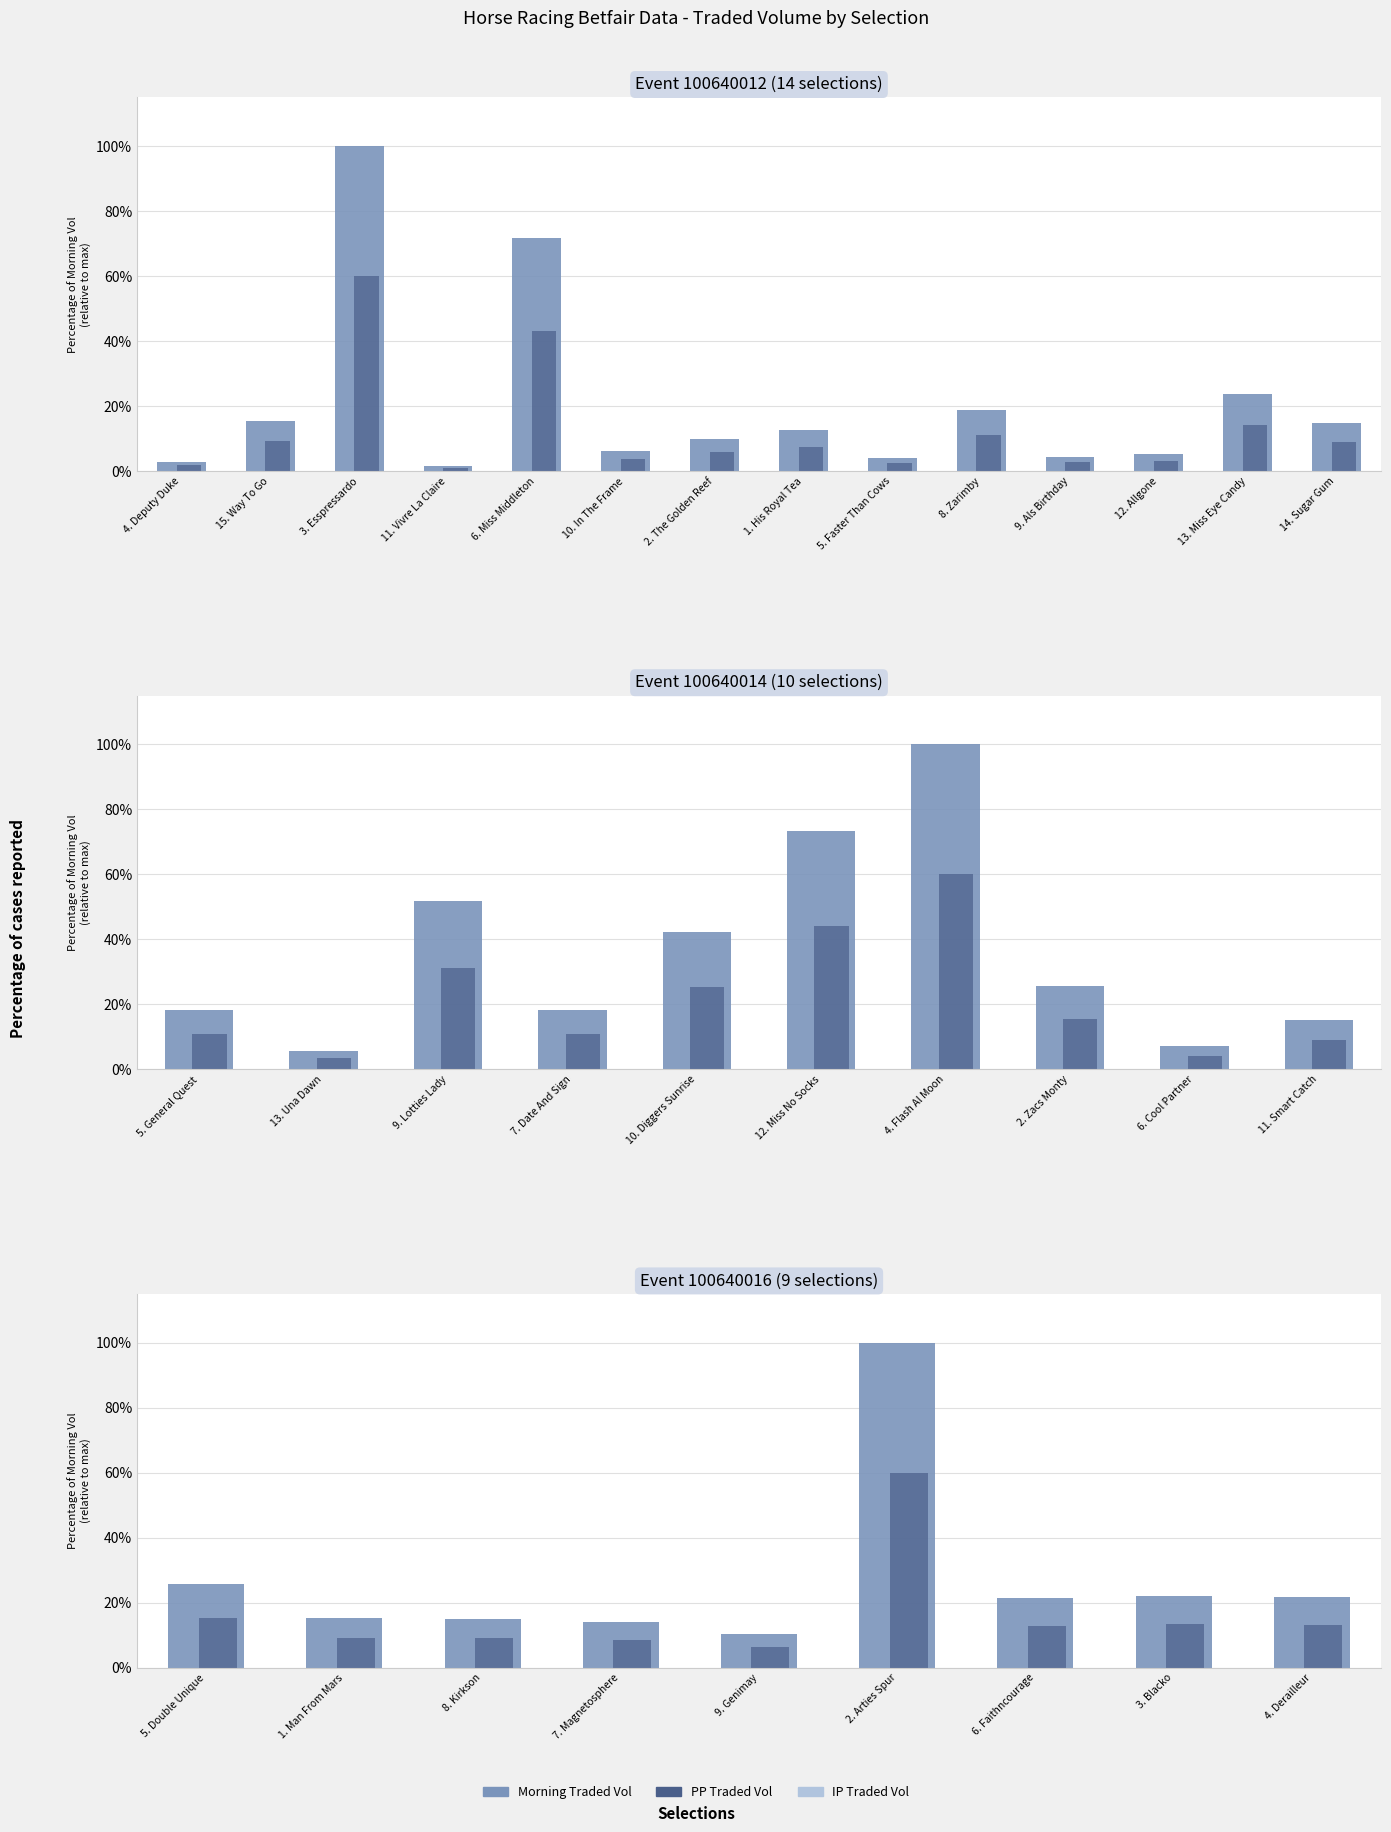

At 8. Kirkson, list the series in order from largest to smallest.

Morning Traded Vol, PP Traded Vol, IP Traded Vol